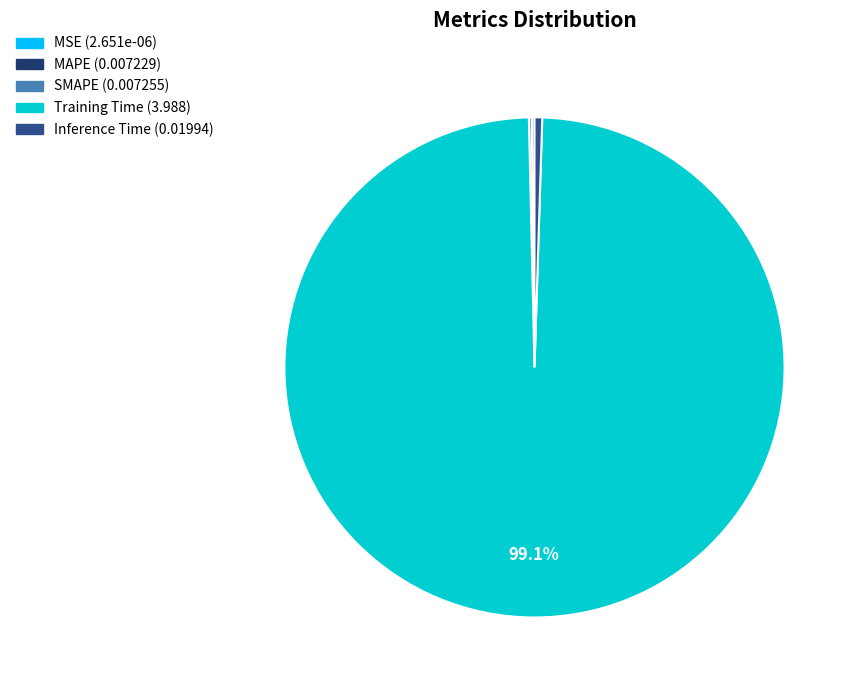

What is the largest slice in the pie chart?

Training Time